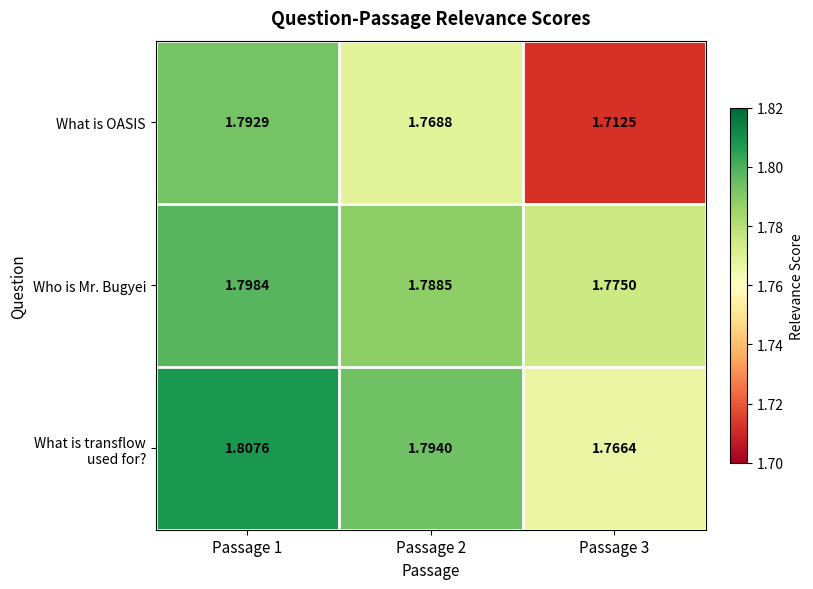

List the series in order of their peak value, lowest first.

What is OASIS, Who is Mr. Bugyei, What is transflow used for?